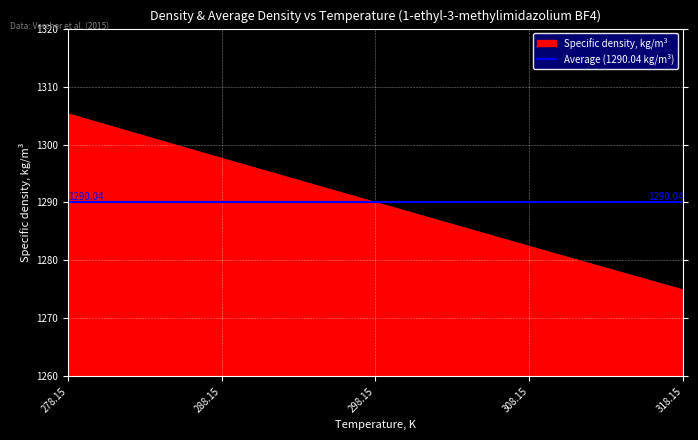

Which label corresponds to the largest value in the chart?

278.15